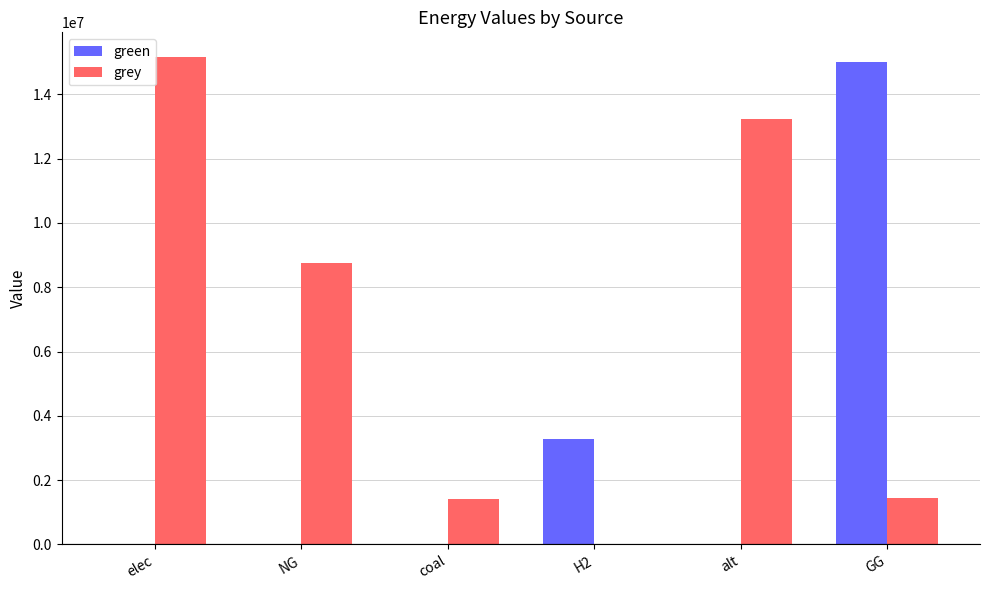

At which label does green reach its peak?

GG